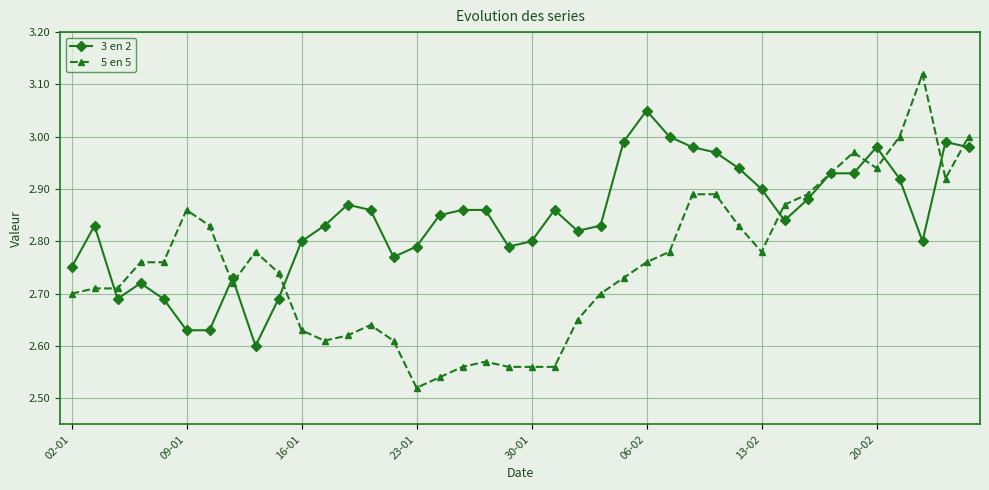

Which series has the largest total across all categories?

3 en 2